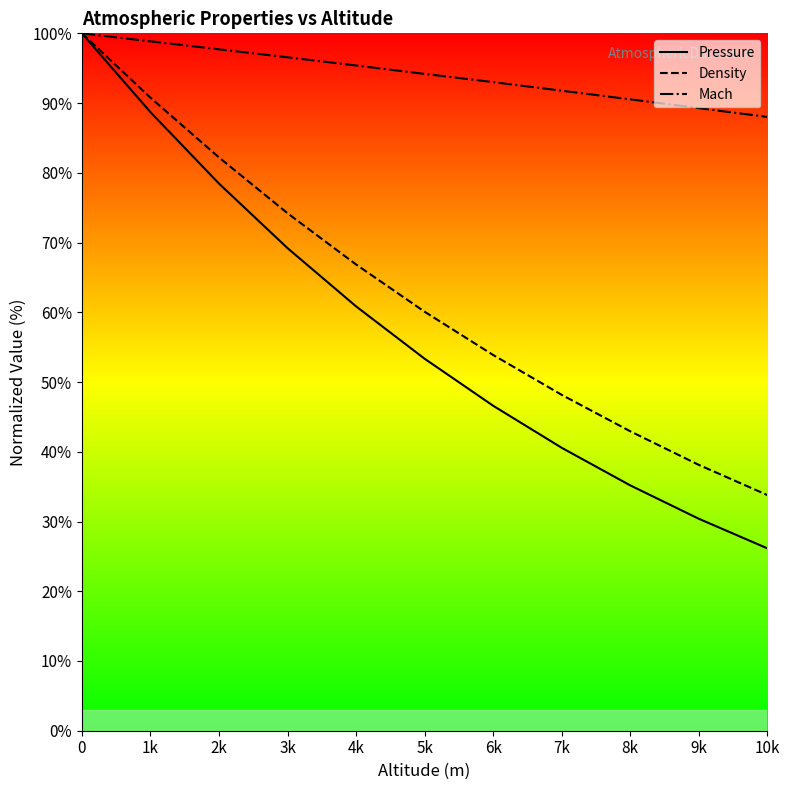

Which series has the largest total across all categories?

Mach